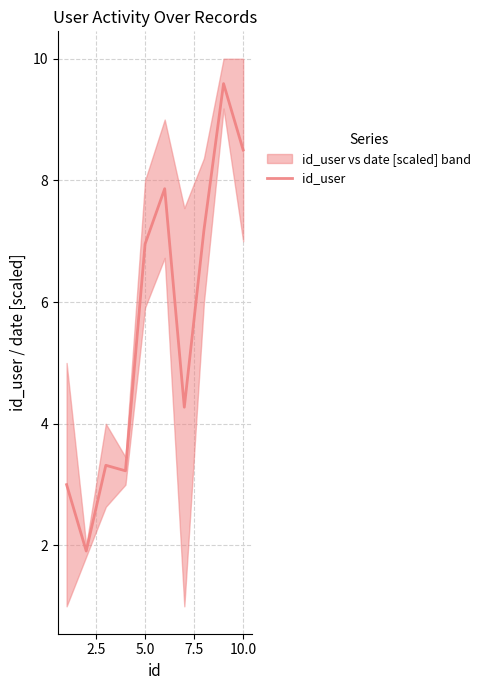

What is the highest value of the id_user series?

9.6